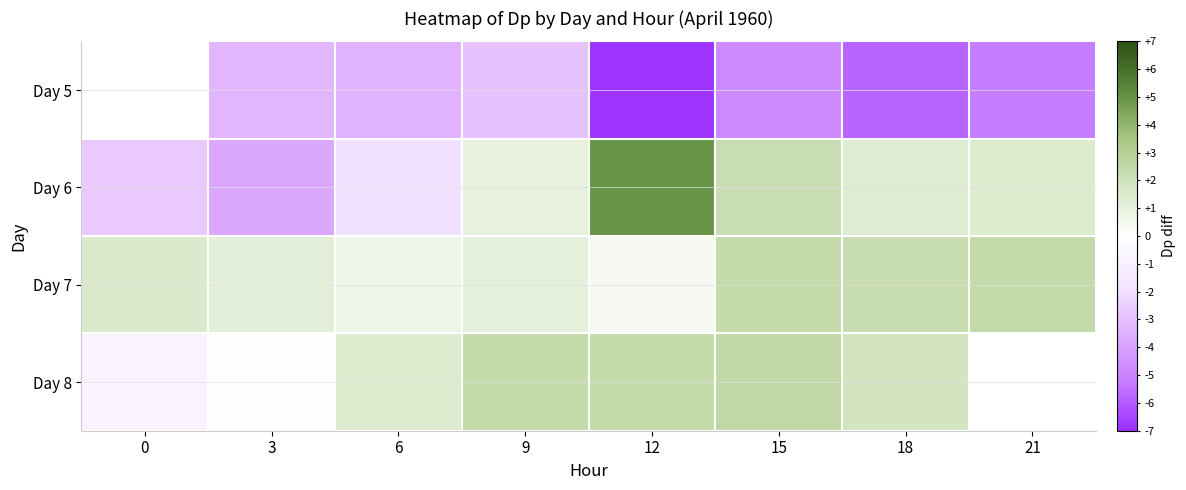

Which category has the highest value in the Day 7 series?

21